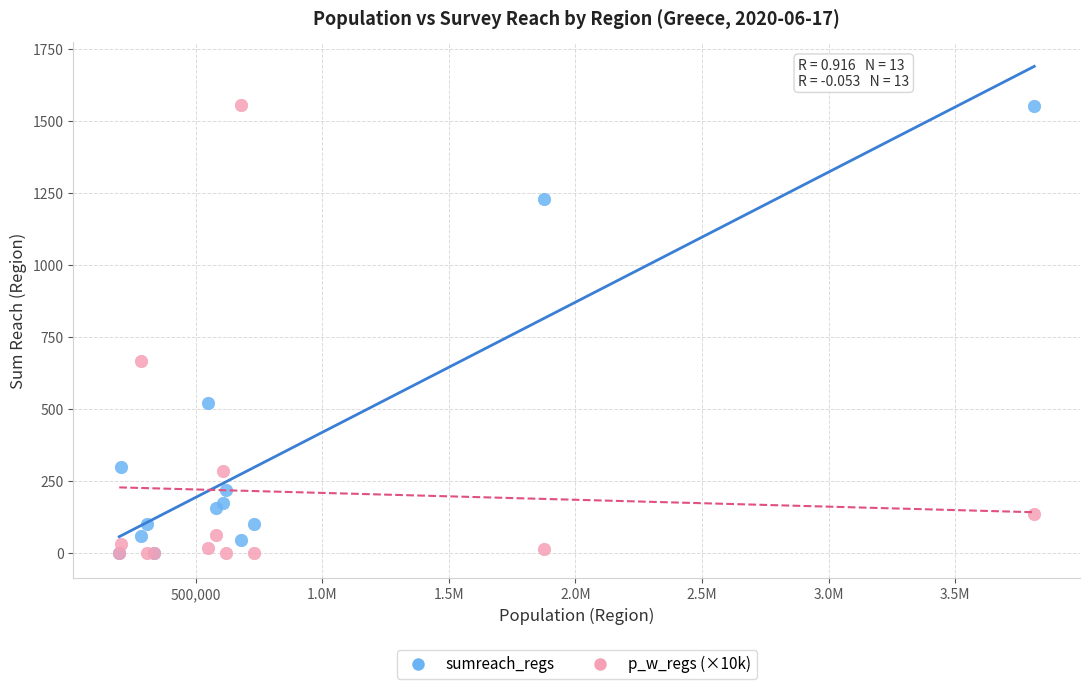

In the sumreach_regs series, what Y value is closest to 775?

520.0